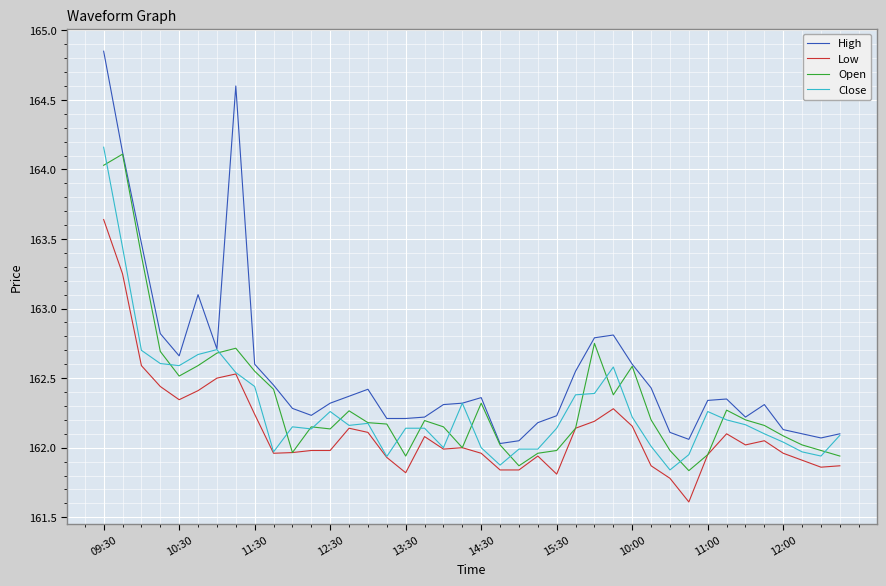

Which series has the largest range (max minus min)?

High